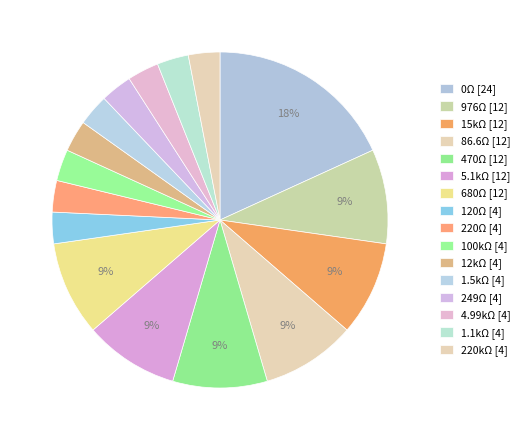

Count the number of slices in the pie.

16